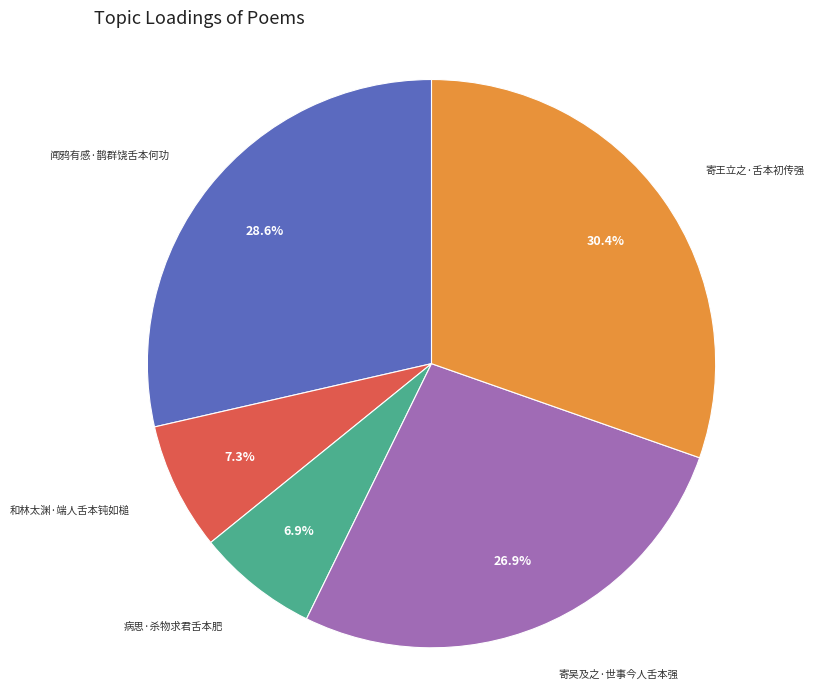

How much of the chart is everything except 寄吴及之·世事今人舌本强?

73.1%